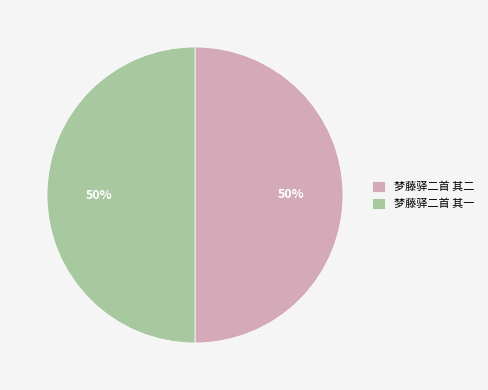

Approximately how many times larger is the value at 梦藤驿二首 其二 compared to 梦藤驿二首 其一?

1.0